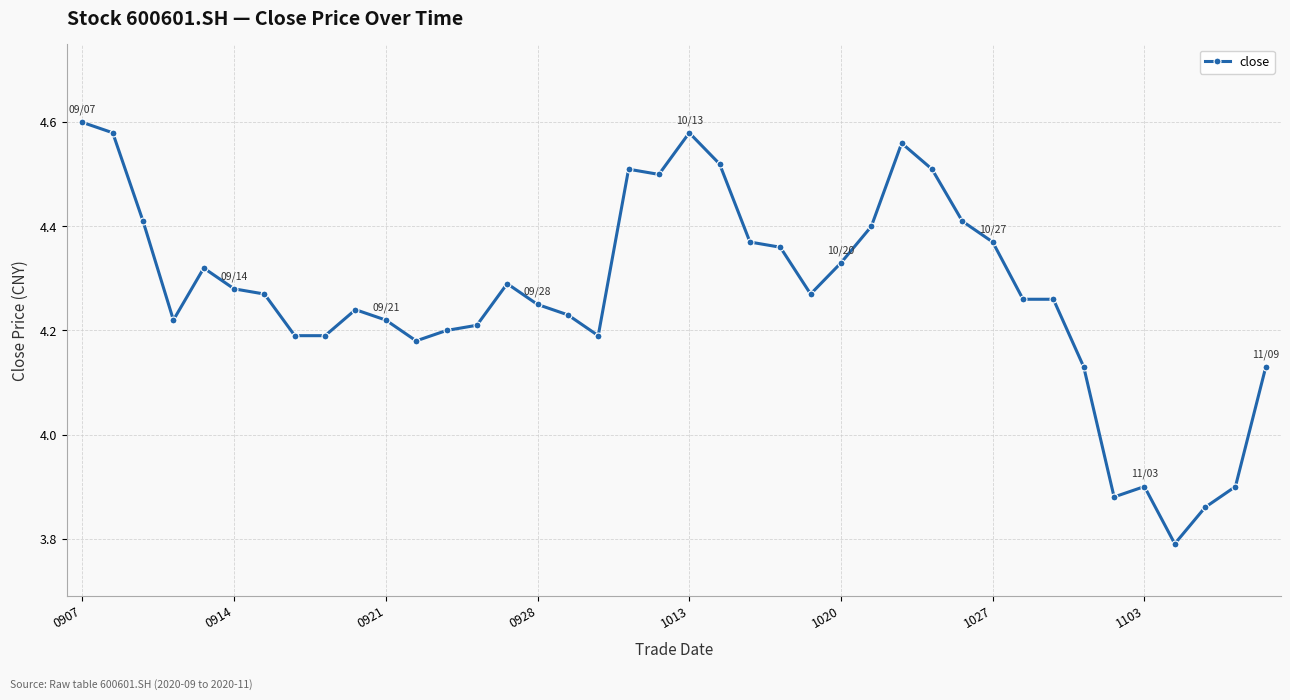

What is the difference between the second highest and second lowest values?

0.7